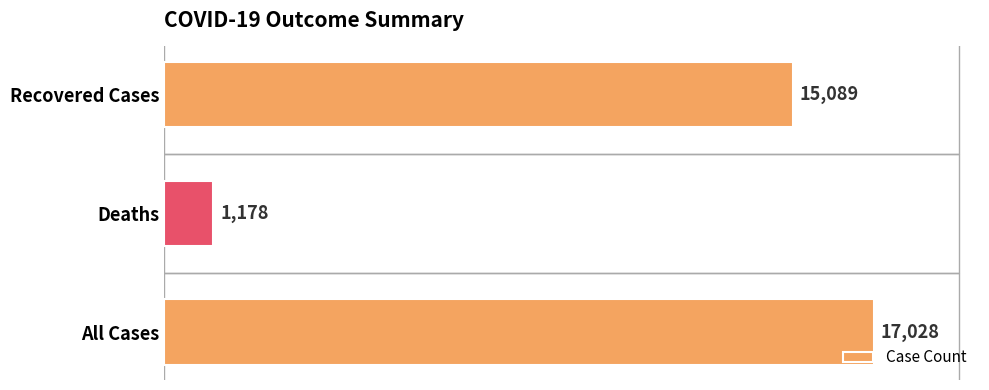

What is the sum of all values?

33295